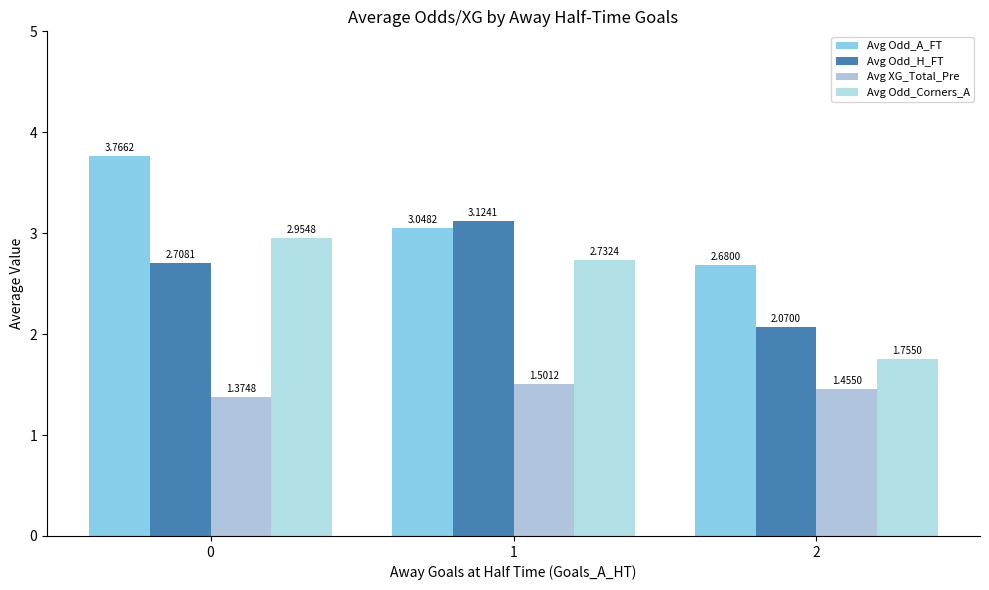

Reading left to right, what are all the values shown in this chart?

Avg Odd_A_FT: 3.8	3.0	2.7
Avg Odd_H_FT: 2.7	3.1	2.1
Avg XG_Total_Pre: 1.4	1.5	1.5
Avg Odd_Corners_A: 3.0	2.7	1.8